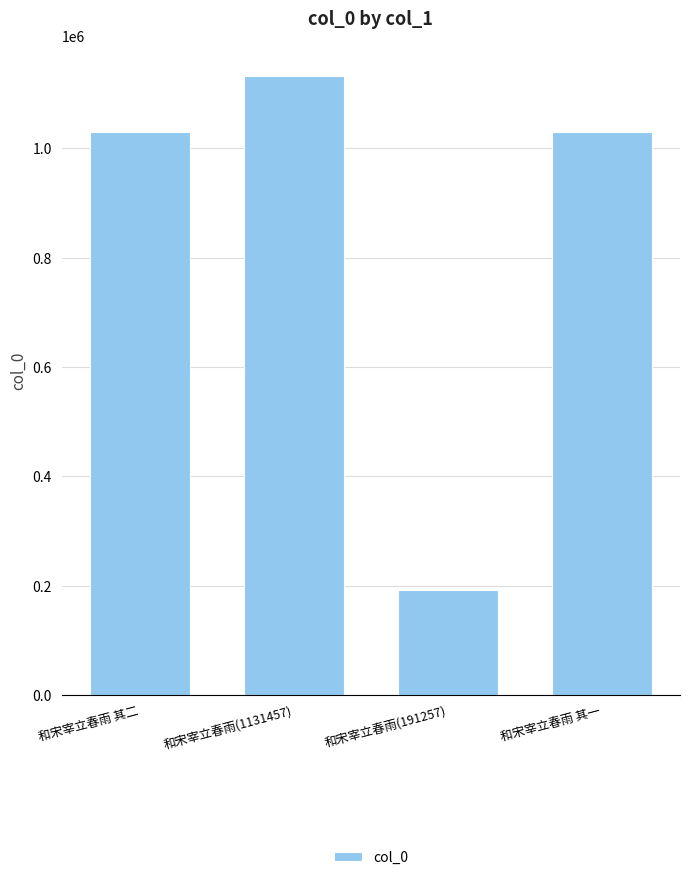

What is the sum of the values at 和宋宰立春雨(191257) and 和宋宰立春雨(1131457)?

1322714